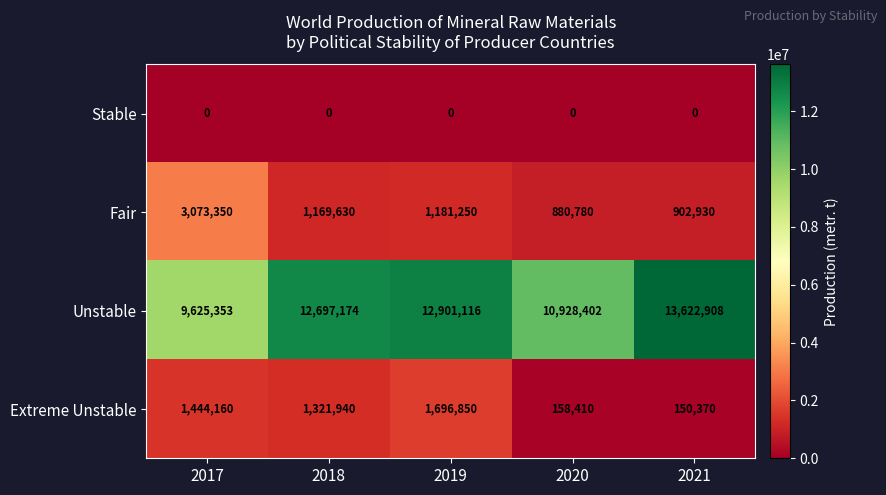

Which series has the largest total across all categories?

Unstable